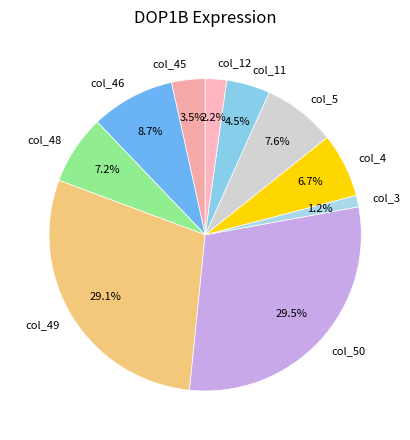

Is the sum of col_4 and col_49 greater than half?

No